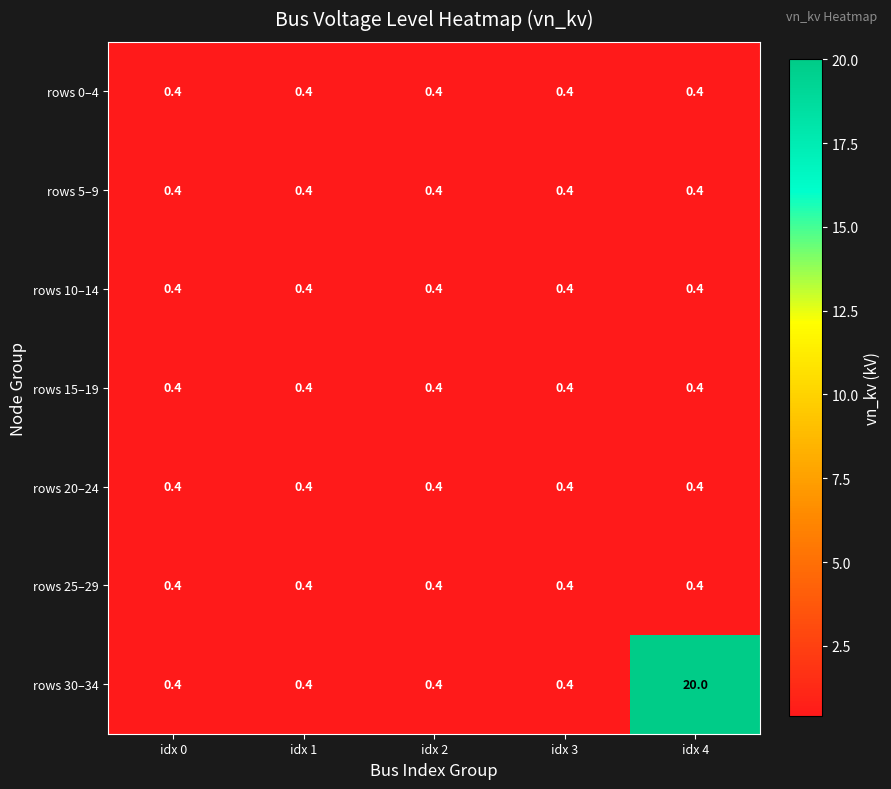

Which category has the highest value across all series?

idx 4